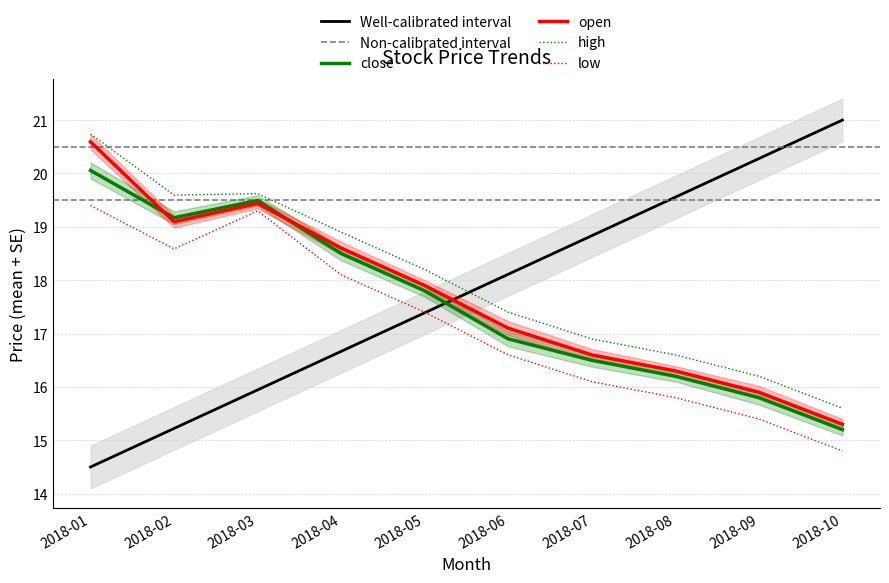

What is the value of the high point at the 7th from the left?

16.9